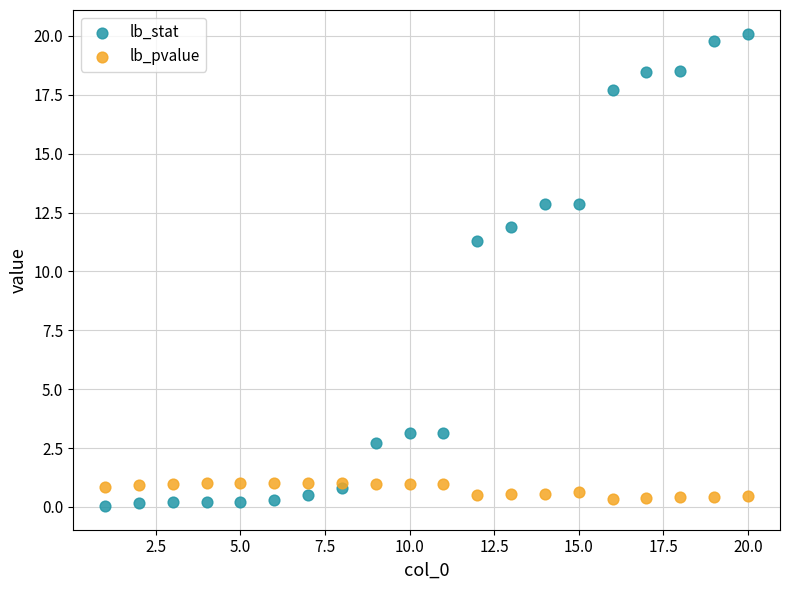

Which series reaches the minimum Y coordinate?

lb_stat